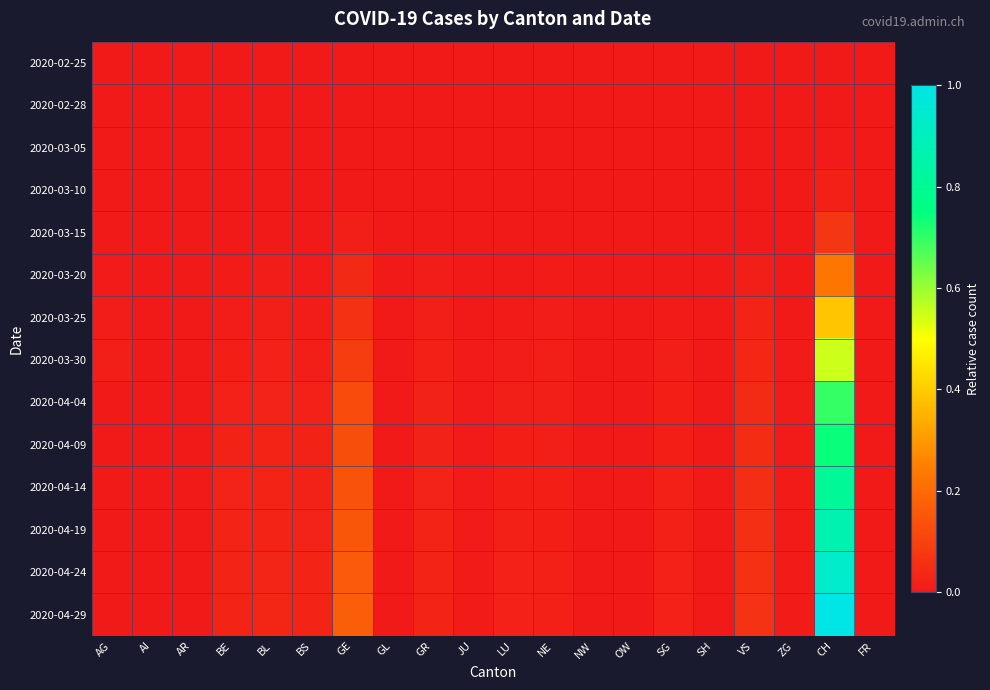

Which series changed the most between BE and JU?

2020-04-29